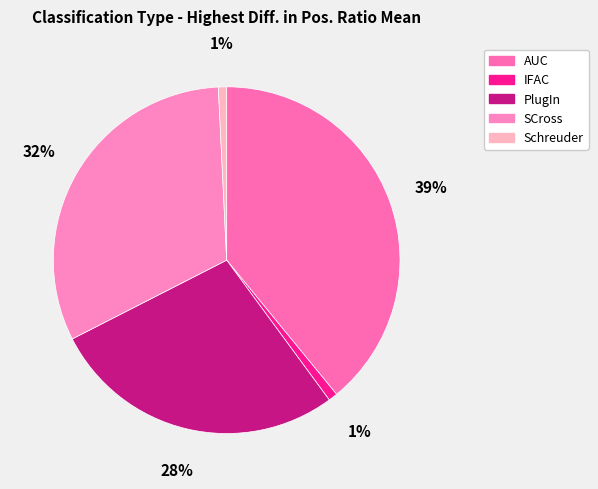

Is it true that SCross is 32% of the pie?

True